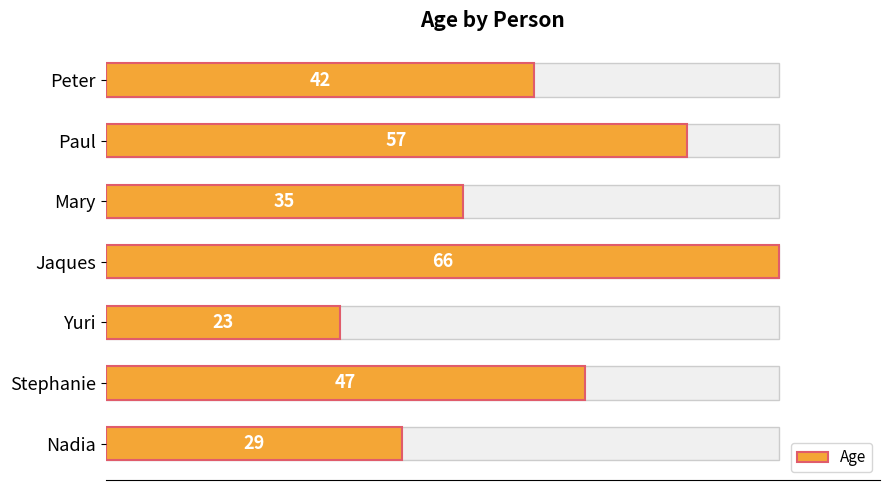

Reading left to right, transcribe all the data shown in this chart.

42	57	35	66	23	47	29